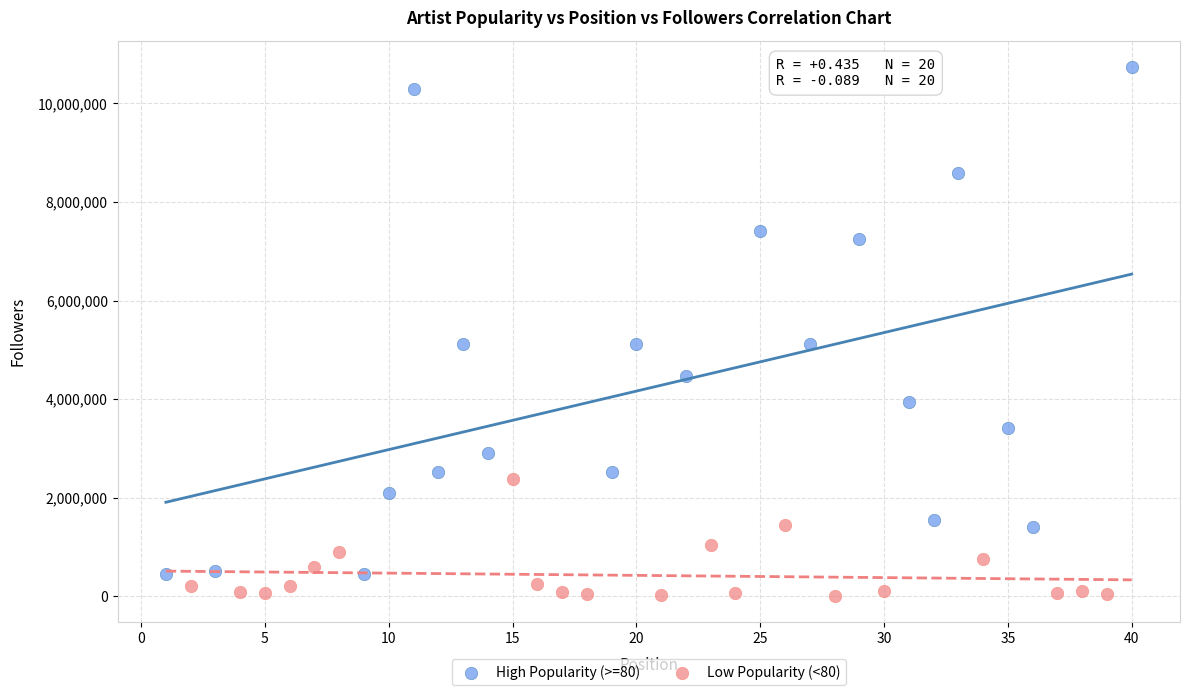

Which series has the largest Y range (max minus min)?

High Popularity (>=80)